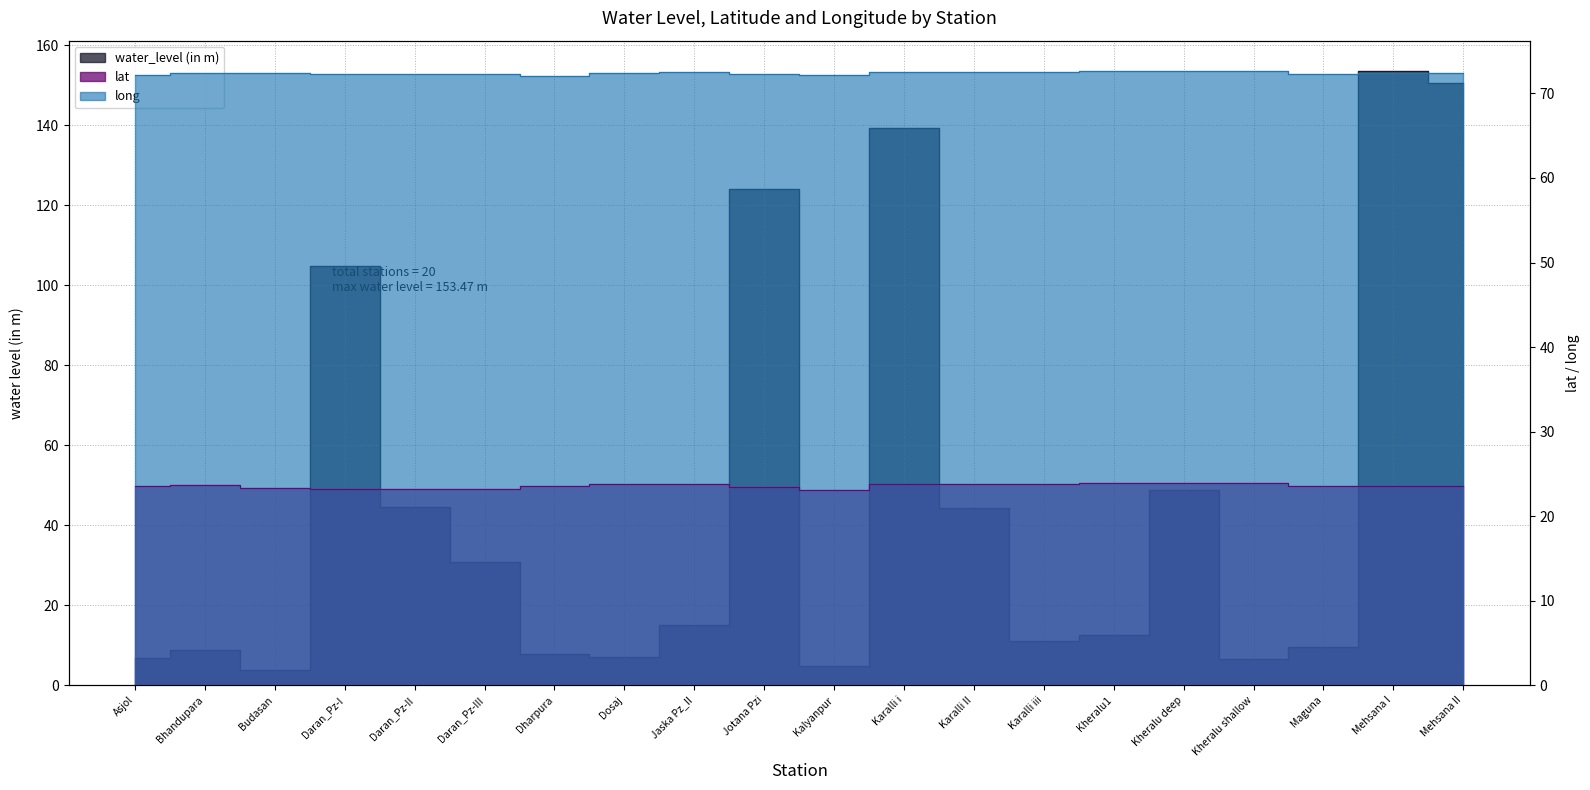

What is the difference between the maximum and minimum values in the water_level (in m) series?

149.6